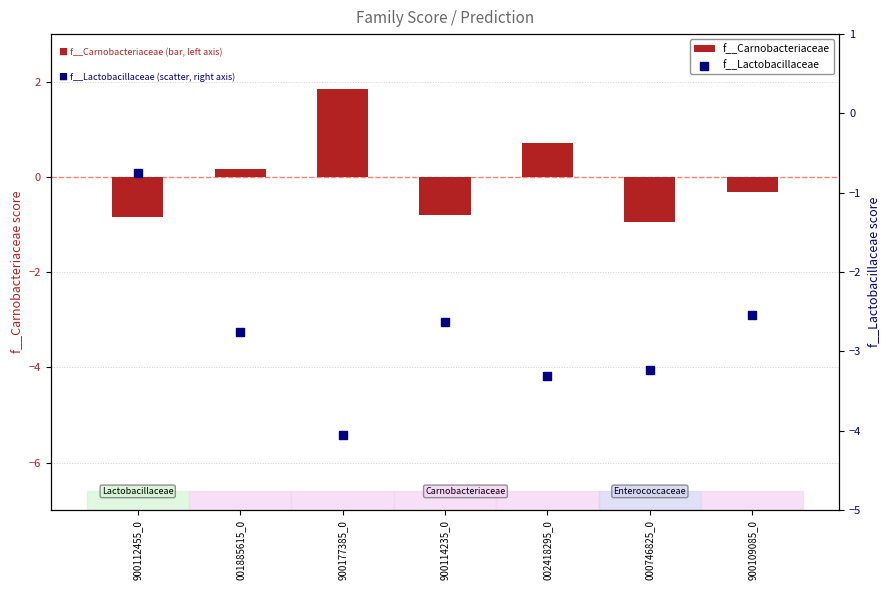

Which series has the largest total across all categories?

f__Carnobacteriaceae